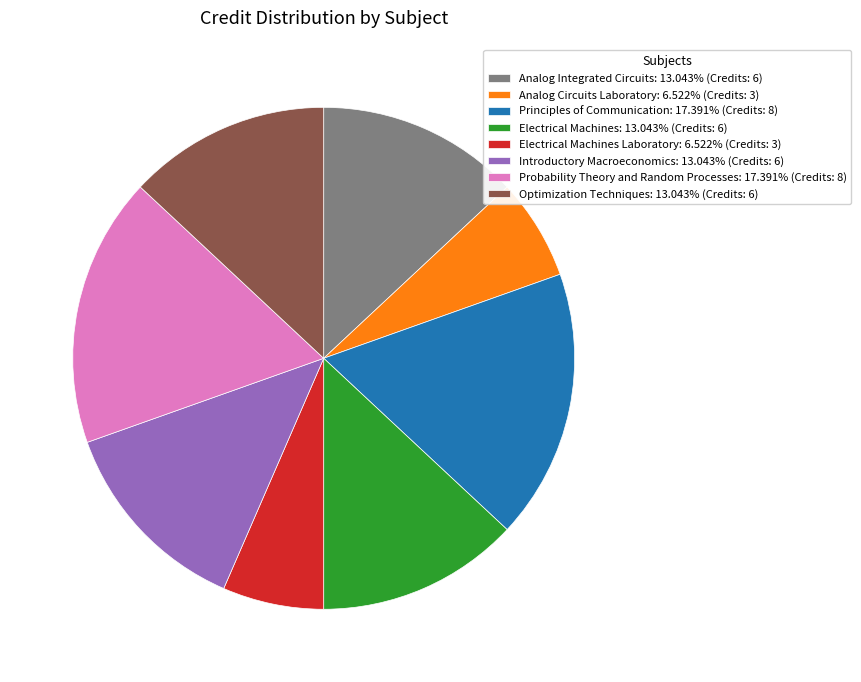

Combined, do Analog Circuits Laboratory: 6.522% (Credits: 3) and Electrical Machines Laboratory: 6.522% (Credits: 3) account for over 50%?

No